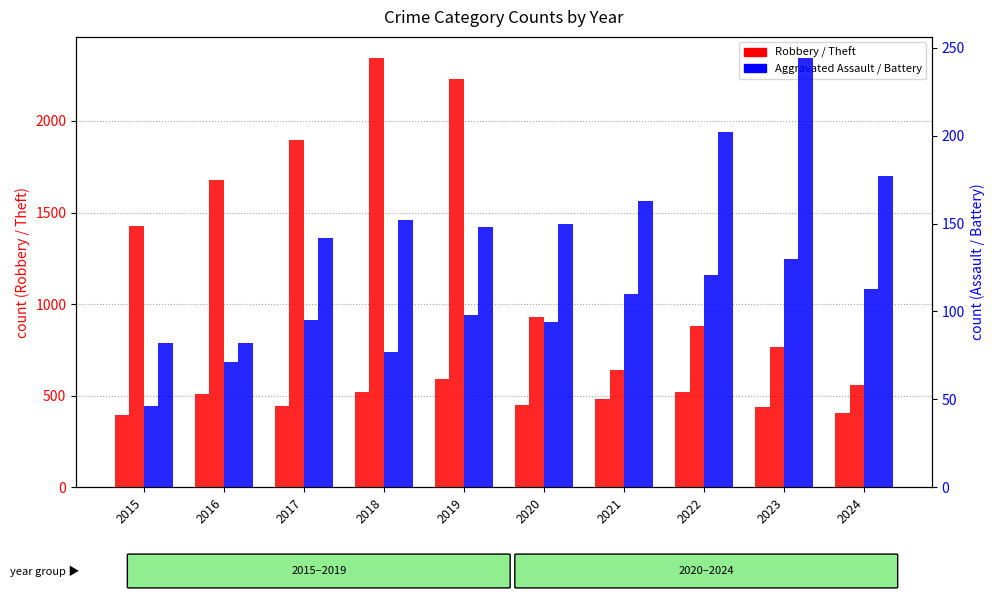

Is the value of Aggravated Assault at 2020 greater than the value of Robbery at 2018?

No